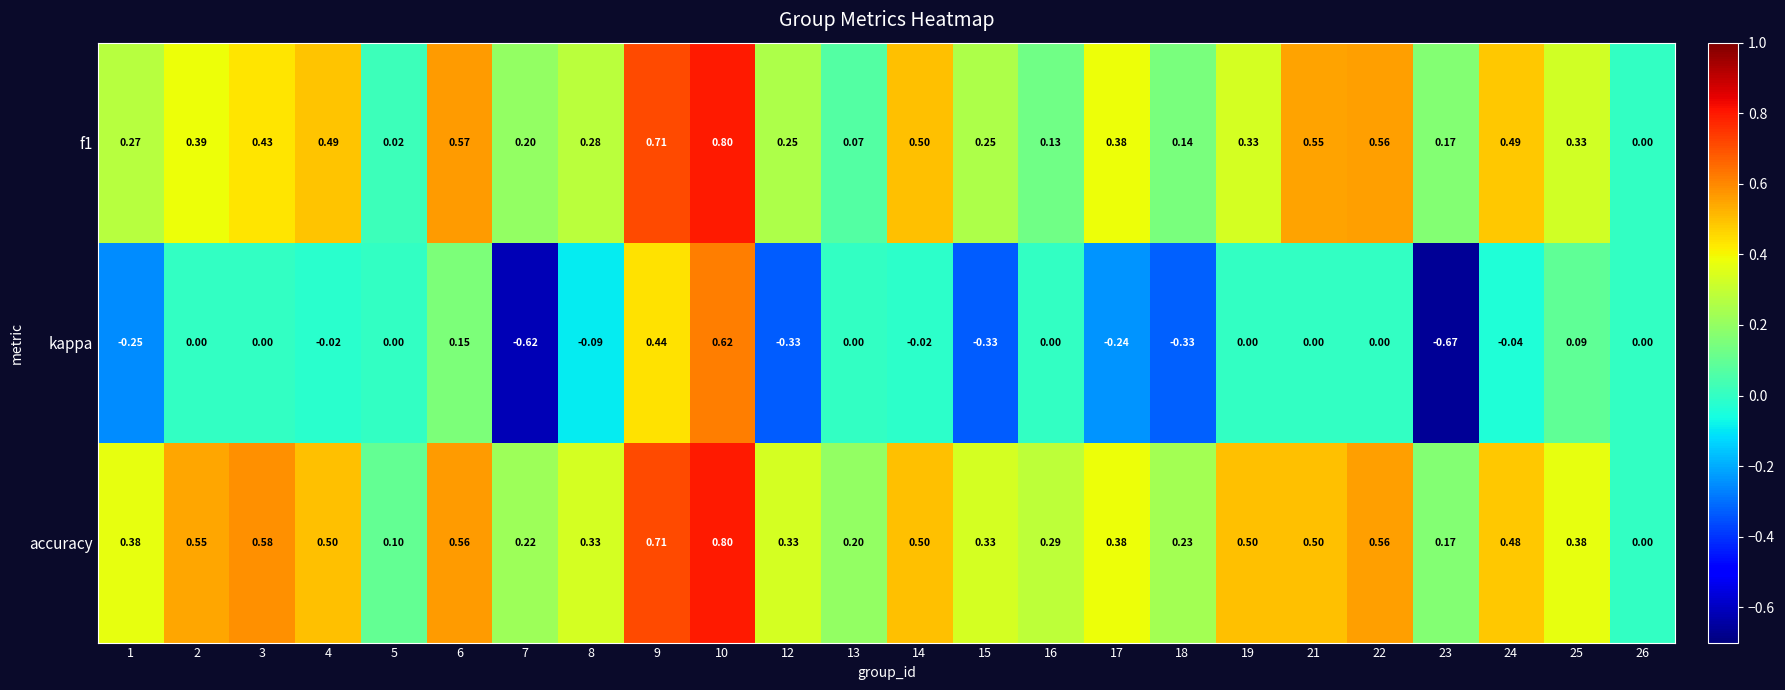

Between 9 and 24, which series saw the biggest shift?

kappa